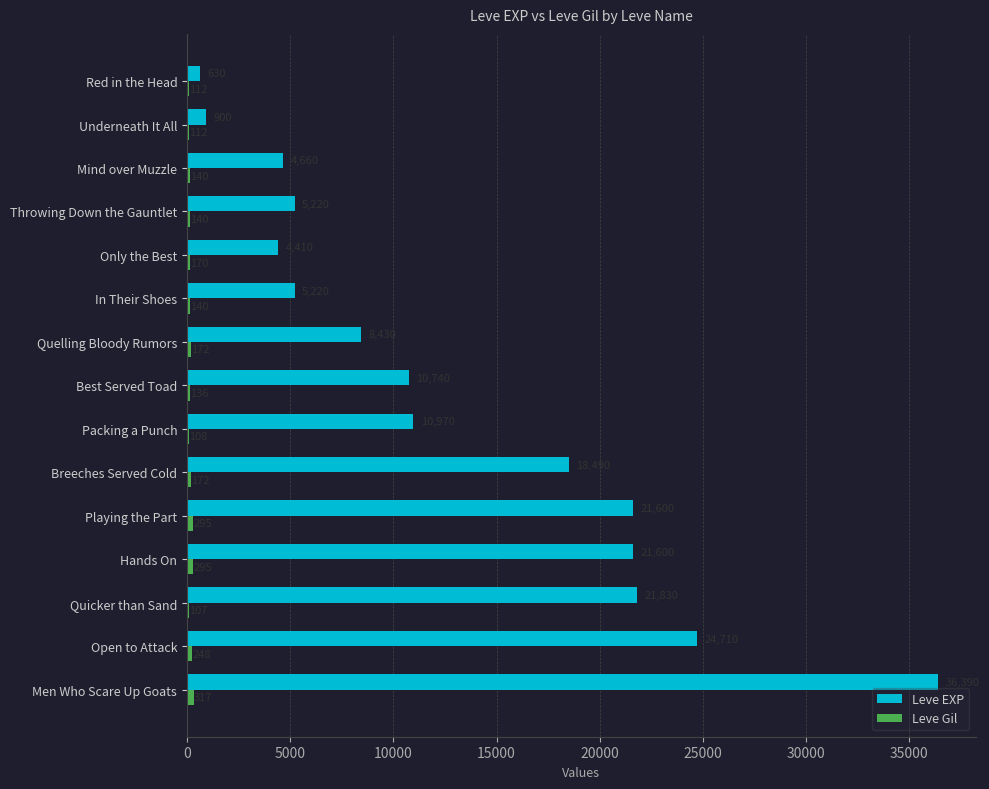

At which category is the sum across all series the highest?

Men Who Scare Up Goats